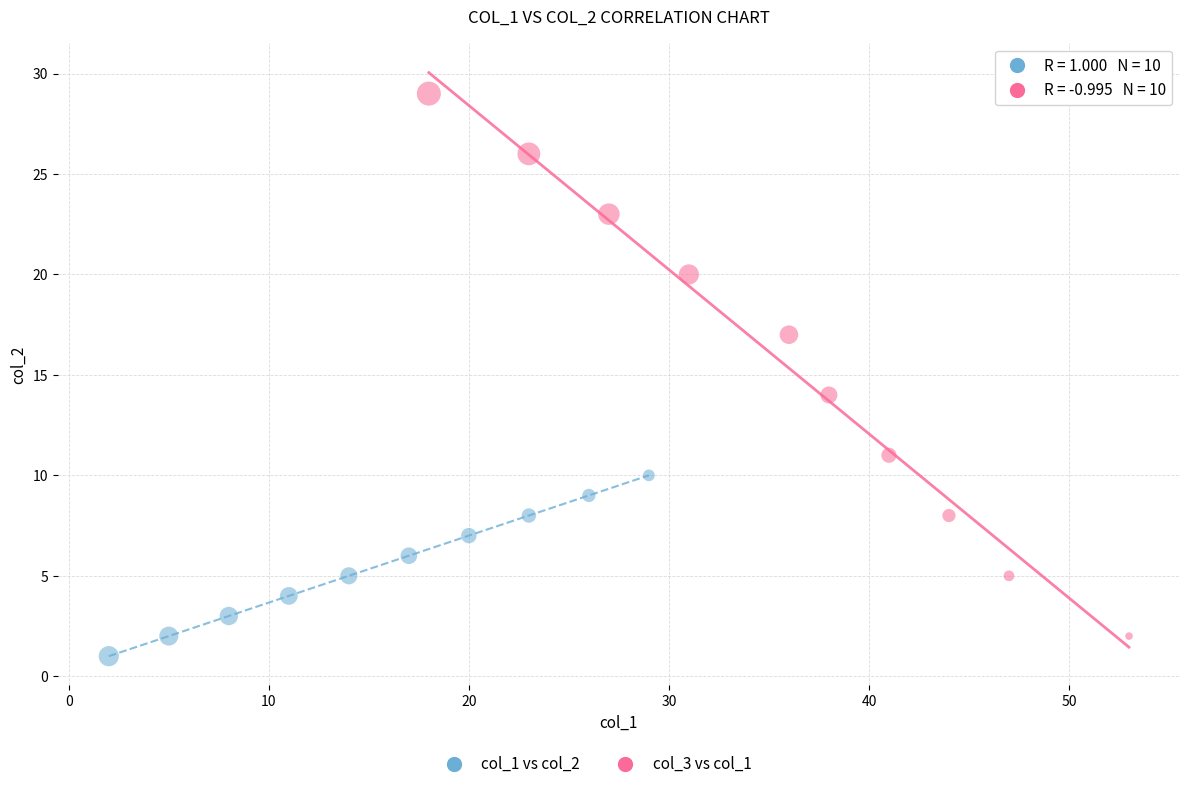

Which series has the largest Y range (max minus min)?

col_3 vs col_1